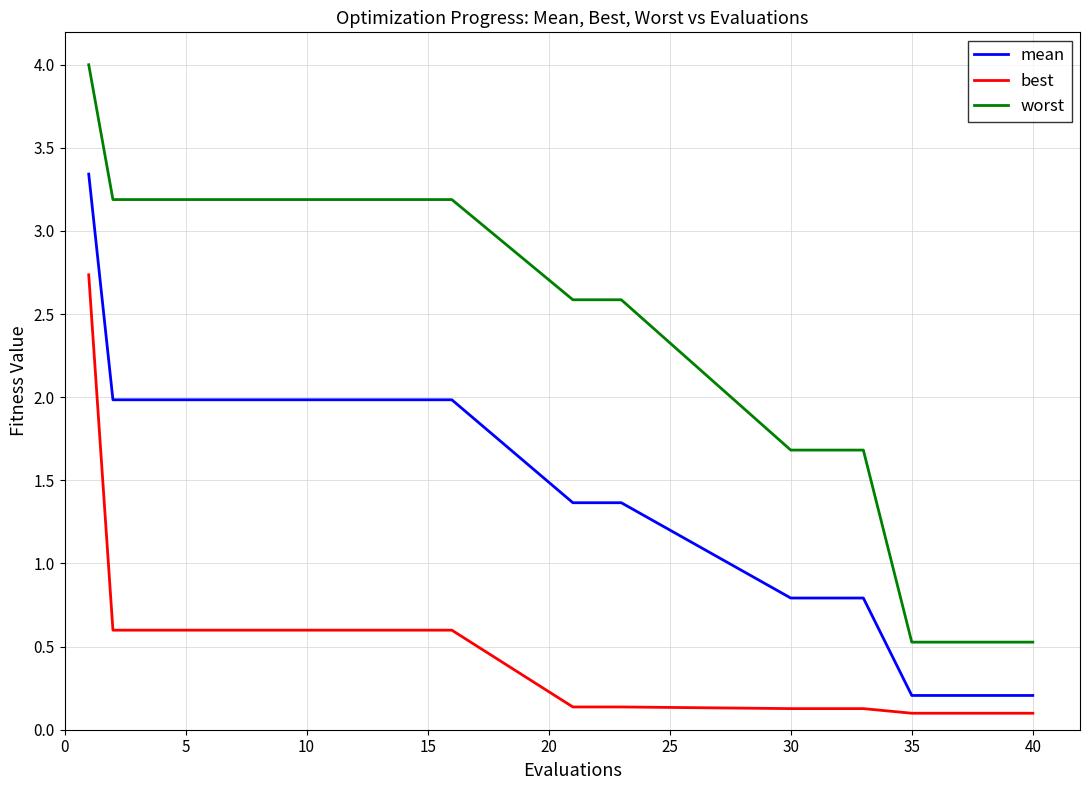

Which series has the largest range (max minus min)?

worst